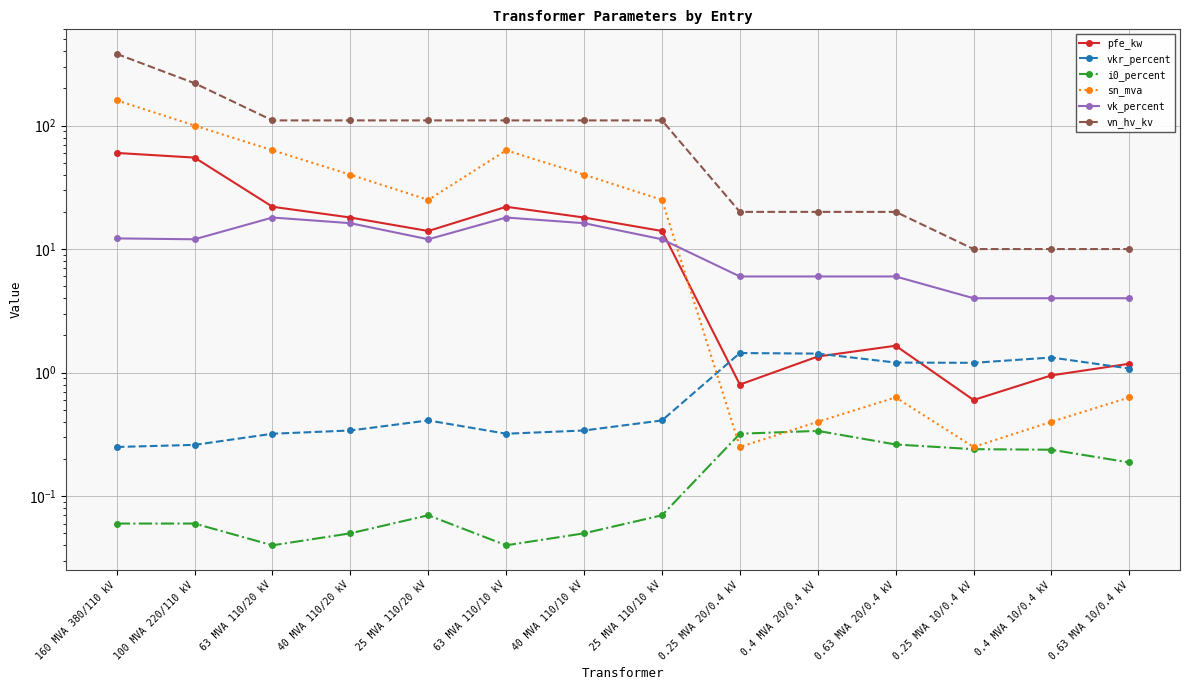

At which label does vk_percent first exceed 12?

160 MVA 380/110 kV